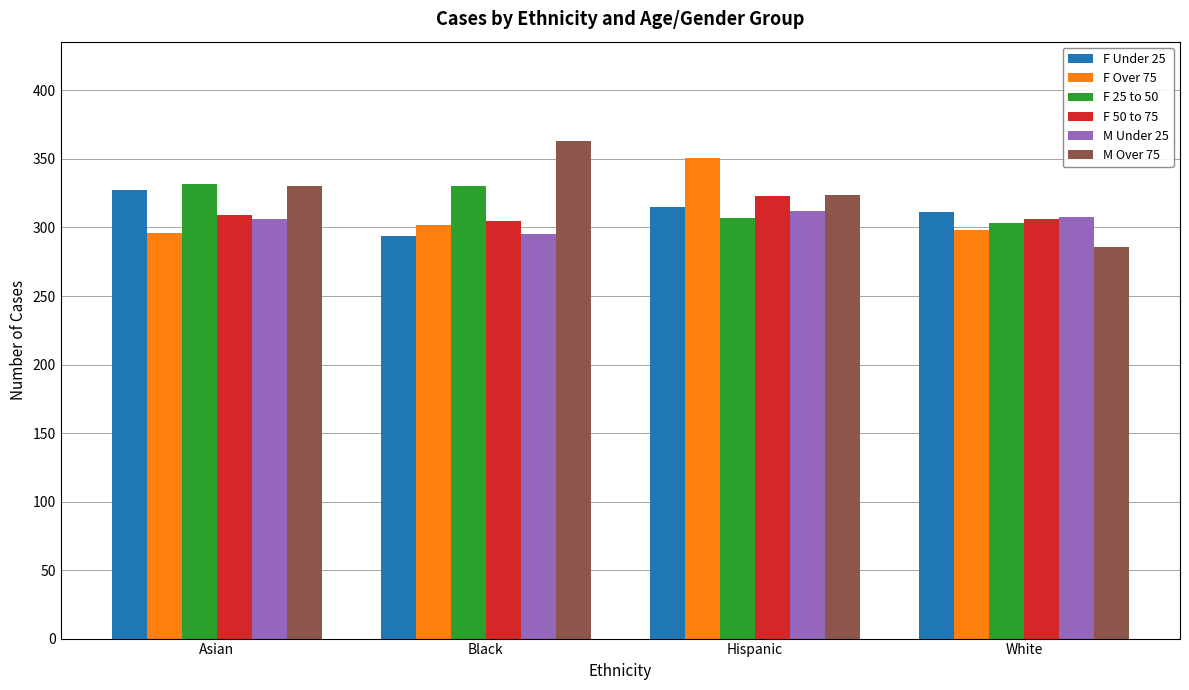

Read the F Over 75 value at White, to the nearest 10.

300